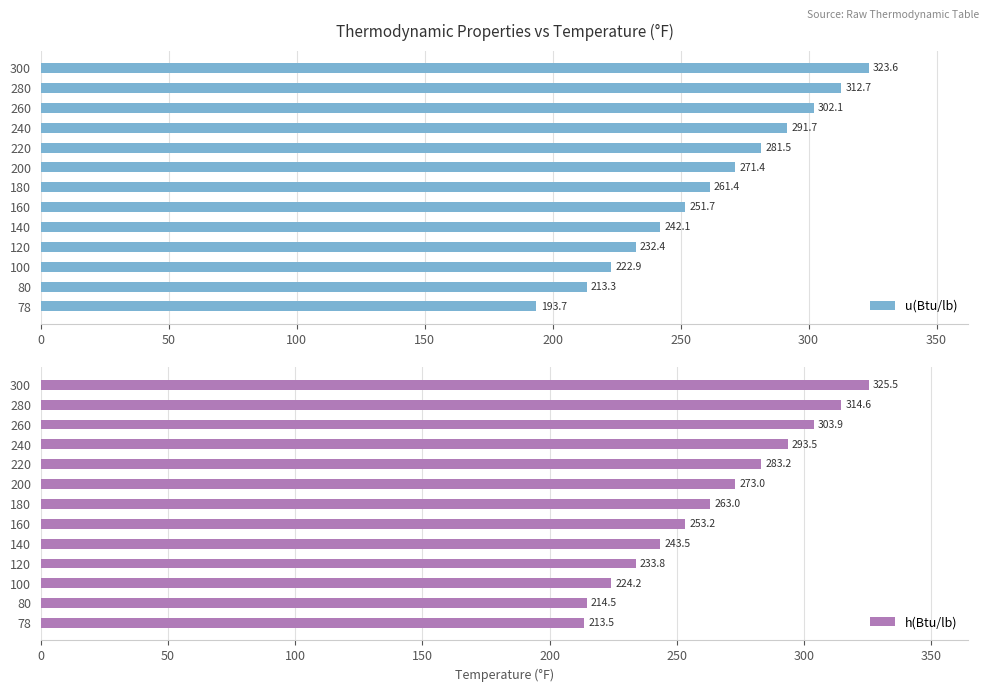

Is it true that u(Btu/lb) equals 151.4 at 300?

False